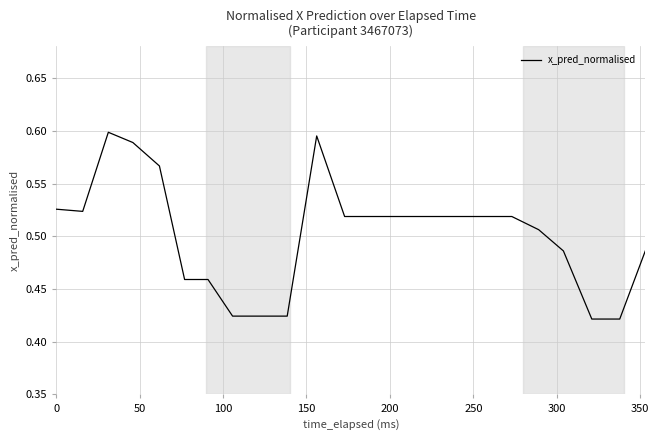

How many lines are shown in the chart?

1